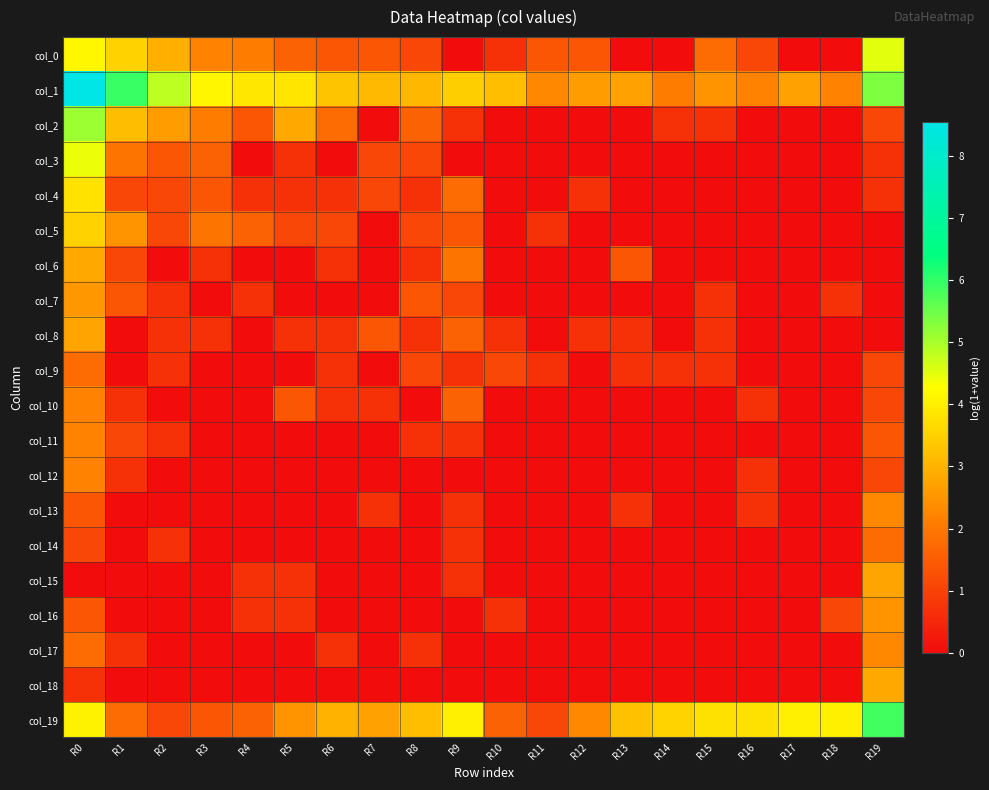

What is the total value across all series at R8?

17.2